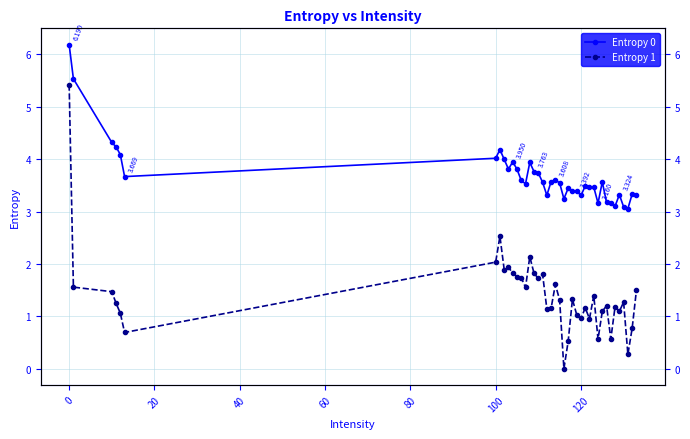

How many lines are shown in the chart?

2